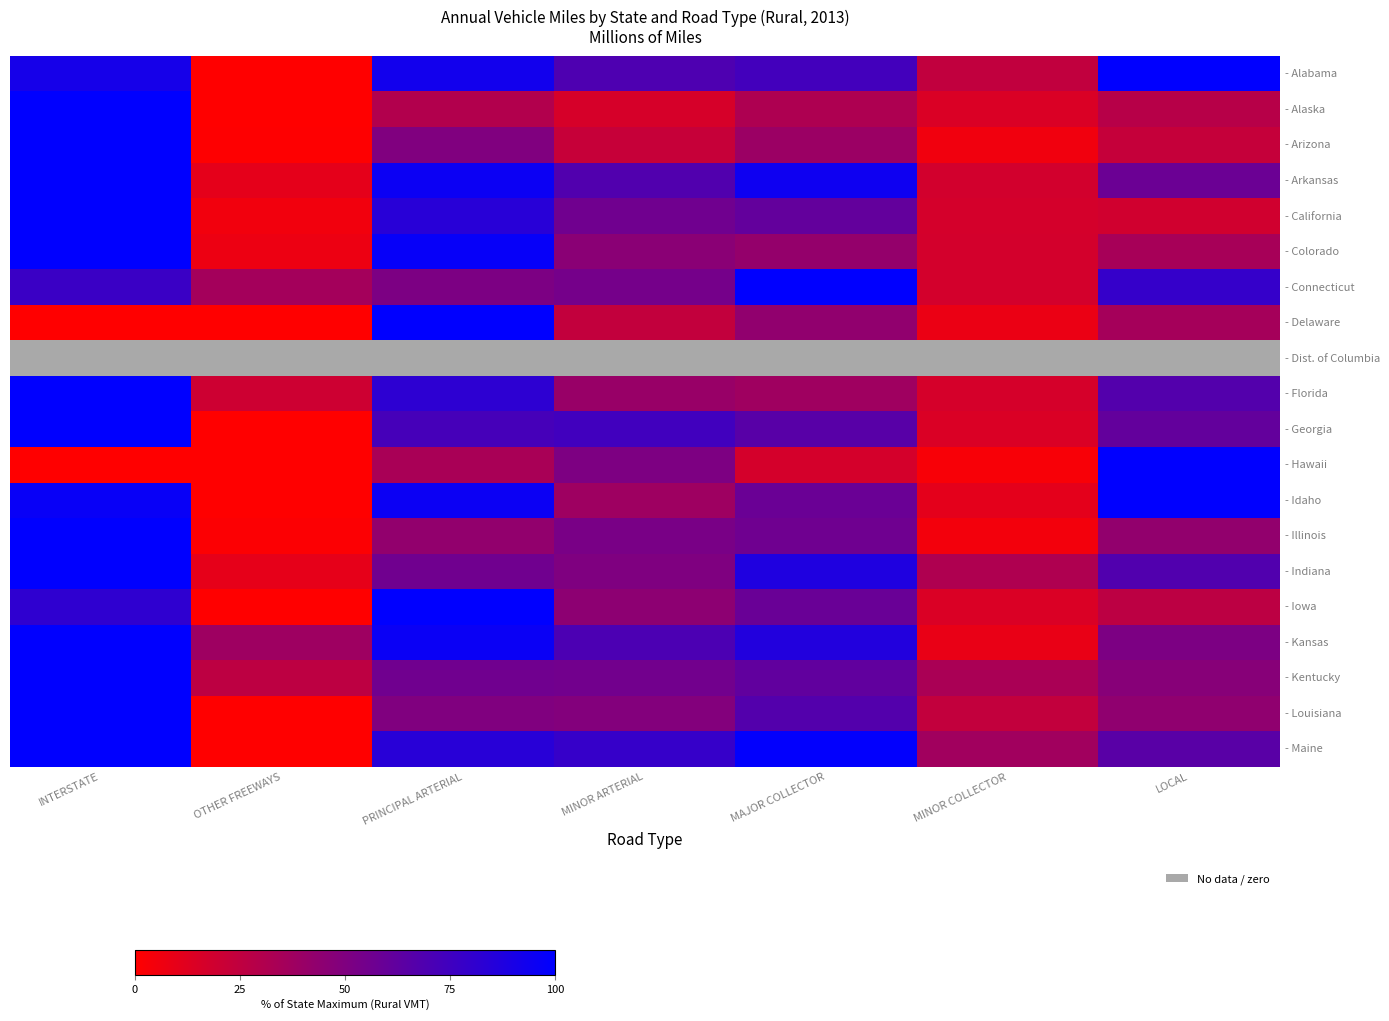

True or false: - Kentucky has a value of 107.7 at MAJOR COLLECTOR.

False